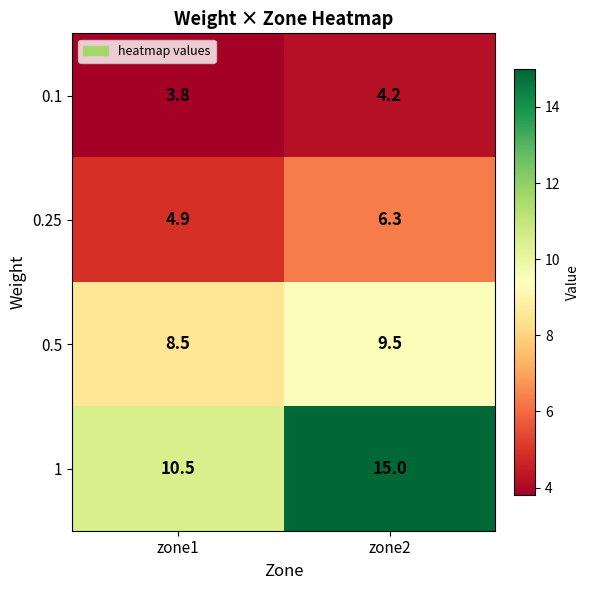

Reading right to left, transcribe all the data shown in this chart.

0.1: 4.2	3.8
0.25: 6.3	4.9
0.5: 9.5	8.5
1: 15.0	10.5